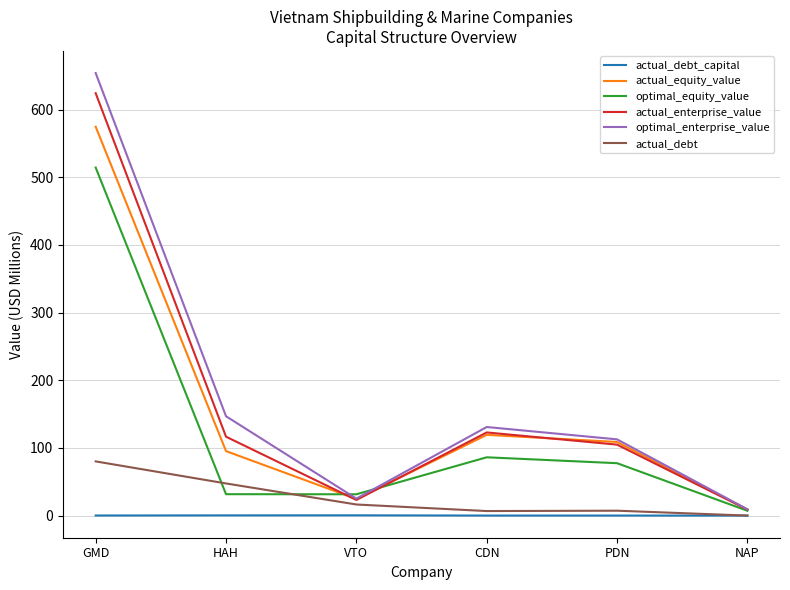

What is the total value across all series at VTO?

121.1